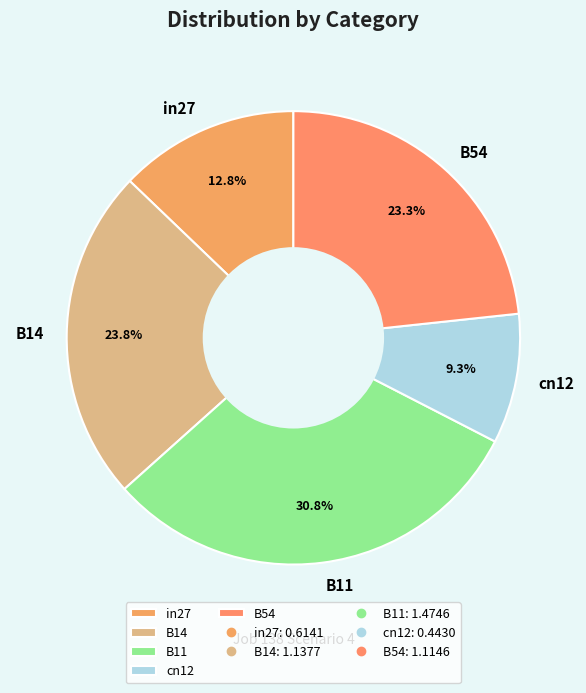

Approximately how many times larger is the value at cn12 compared to B14?

0.4